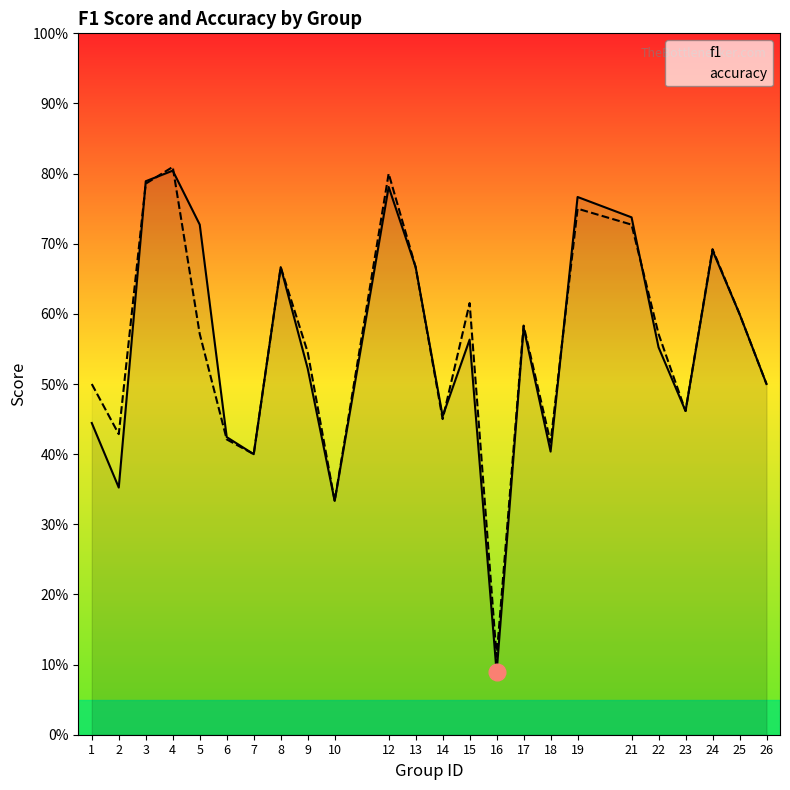

The value of f1 at 23 is 0.7. True or false?

False